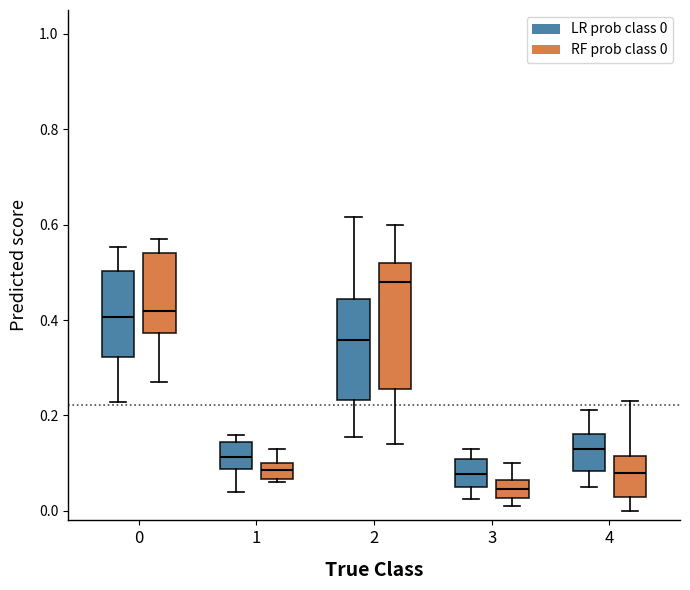

Reading left to right, read every box against the y-axis: the position of its median line, the range the box covers, and the ends of its whiskers. The values are not printed on the chart, so give them approximately, as read against the axis.

0 (LR prob class 0): median 0.40, box 0.32 to 0.50, whiskers 0.22 to 0.56
0 (RF prob class 0): median 0.42, box 0.38 to 0.54, whiskers 0.28 to 0.58
1 (LR prob class 0): median 0.12, box 0.08 to 0.14, whiskers 0.04 to 0.16
1 (RF prob class 0): median 0.08, box 0.06 to 0.10, whiskers 0.06 (just below the box's lower edge) to 0.14
2 (LR prob class 0): median 0.36, box 0.24 to 0.44, whiskers 0.16 to 0.62
2 (RF prob class 0): median 0.48, box 0.26 to 0.52, whiskers 0.14 to 0.60
3 (LR prob class 0): median 0.08, box 0.04 to 0.10, whiskers 0.02 to 0.14
3 (RF prob class 0): median 0.04, box 0.02 to 0.06, whiskers 0.02 (just below the box's lower edge) to 0.10
4 (LR prob class 0): median 0.12, box 0.08 to 0.16, whiskers 0.04 to 0.22
4 (RF prob class 0): median 0.08, box 0.04 to 0.12, whiskers 0.00 to 0.24